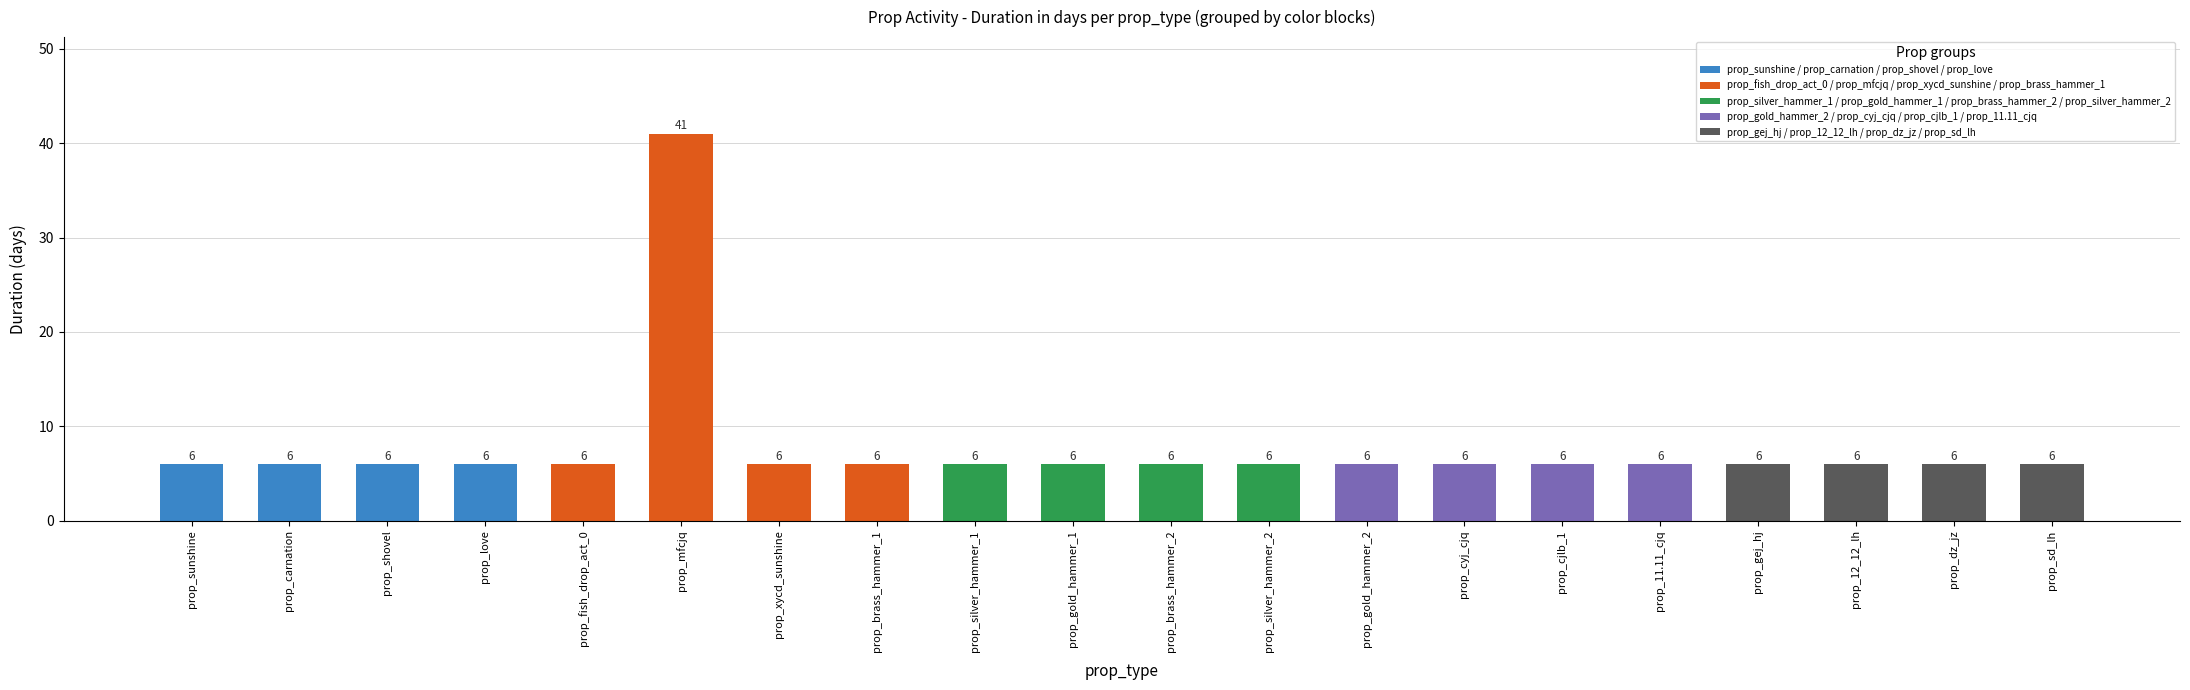

Approximately how many times larger is the value at prop_xycd_sunshine compared to prop_love?

1.0